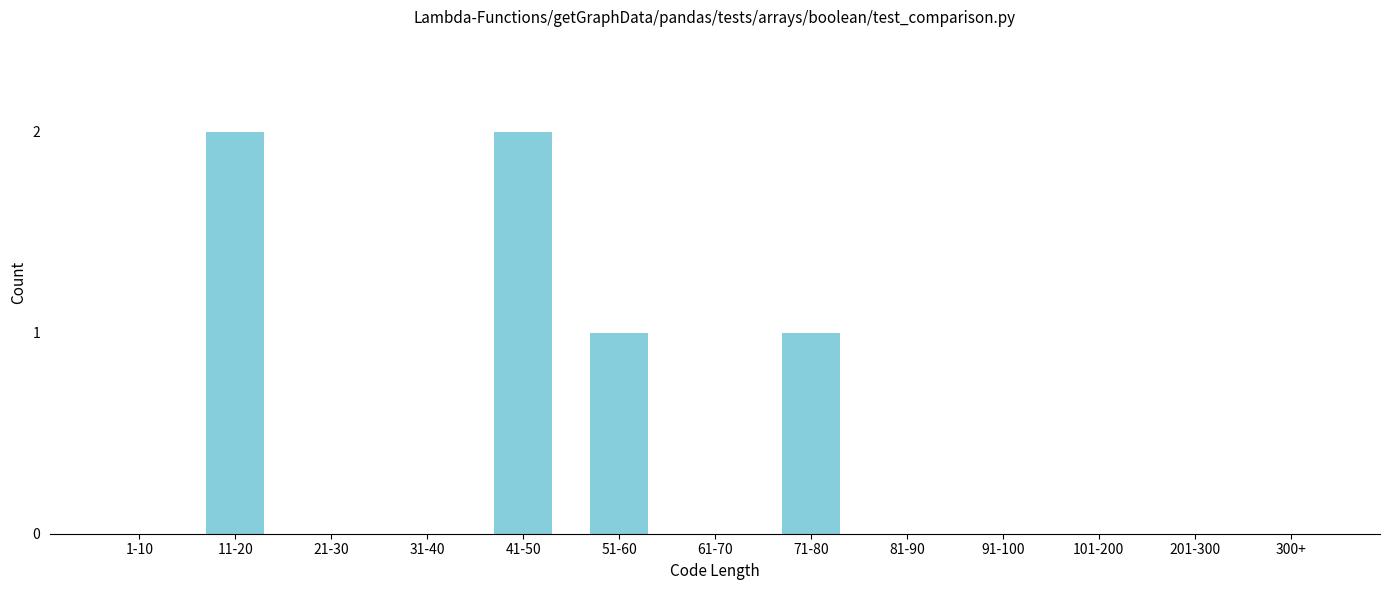

Reading right to left, what are all the values shown in this chart?

300+=0	201-300=0	101-200=0	91-100=0	81-90=0	71-80=1	61-70=0	51-60=1	41-50=2	31-40=0	21-30=0	11-20=2	1-10=0